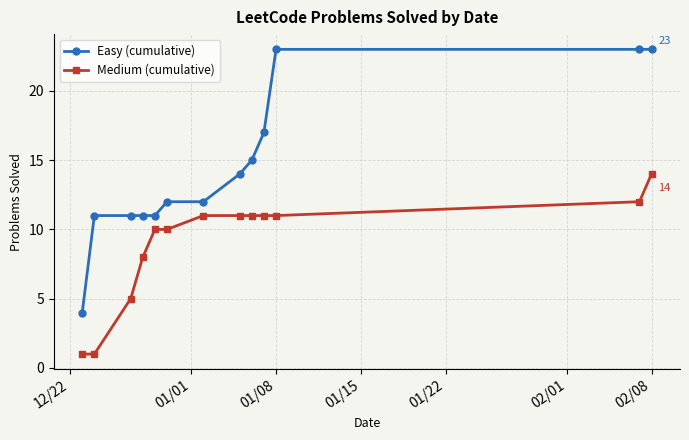

What is the greatest value displayed?

23